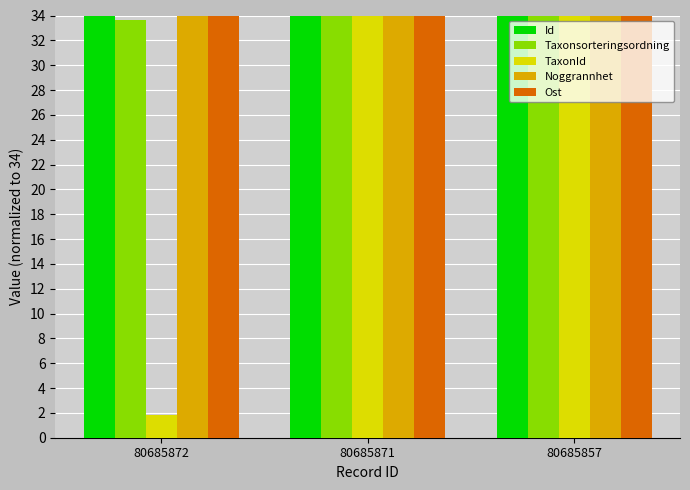

Reading left to right, what are all the values shown in this chart?

Id: 80685872=34.0	80685871=34.0	80685857=34.0
Taxonsorteringsordning: 80685872=33.6	80685871=34.0	80685857=34.0
TaxonId: 80685872=1.9	80685871=34.0	80685857=34.0
Noggrannhet: 80685872=34.0	80685871=34.0	80685857=34.0
Ost: 80685872=34.0	80685871=34.0	80685857=34.0